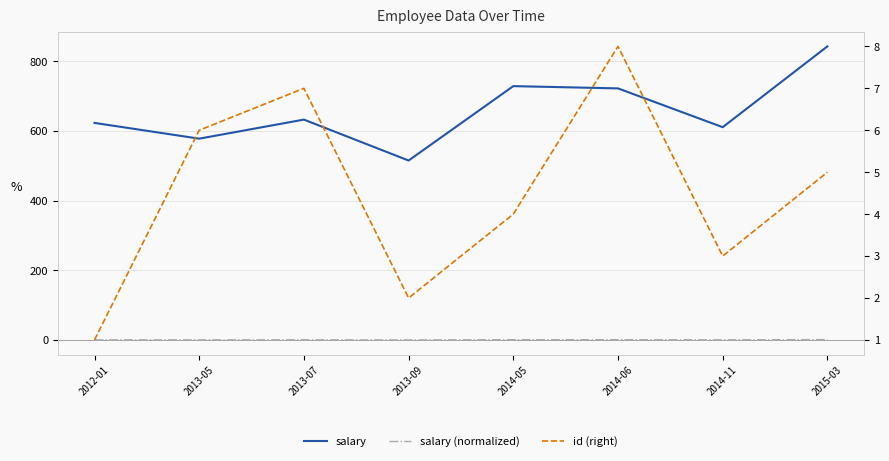

At which label does salary first exceed 632?

2013-07